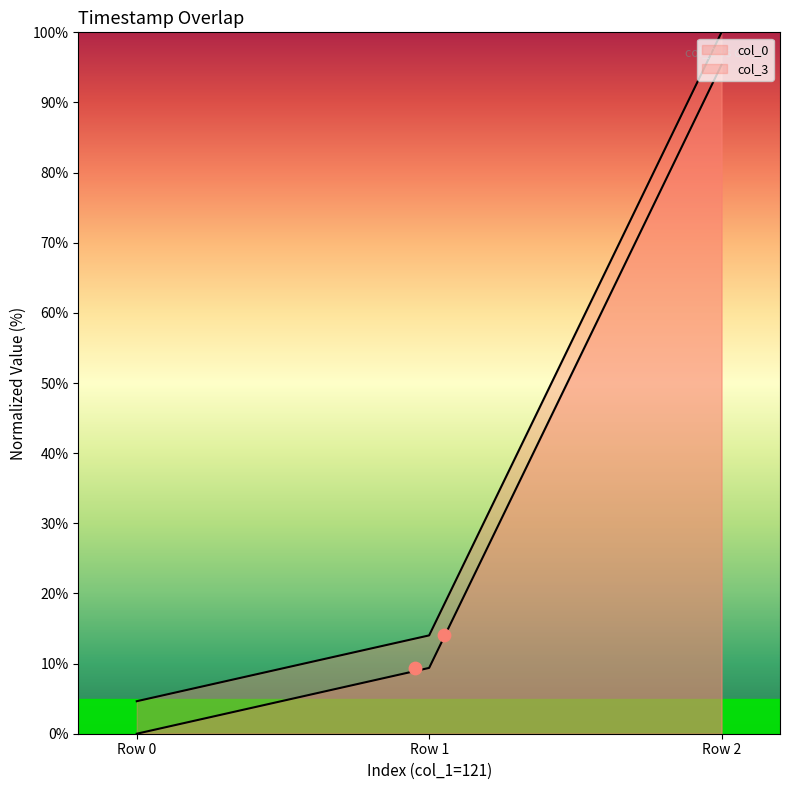

Which series has the widest spread of Y values?

col_3